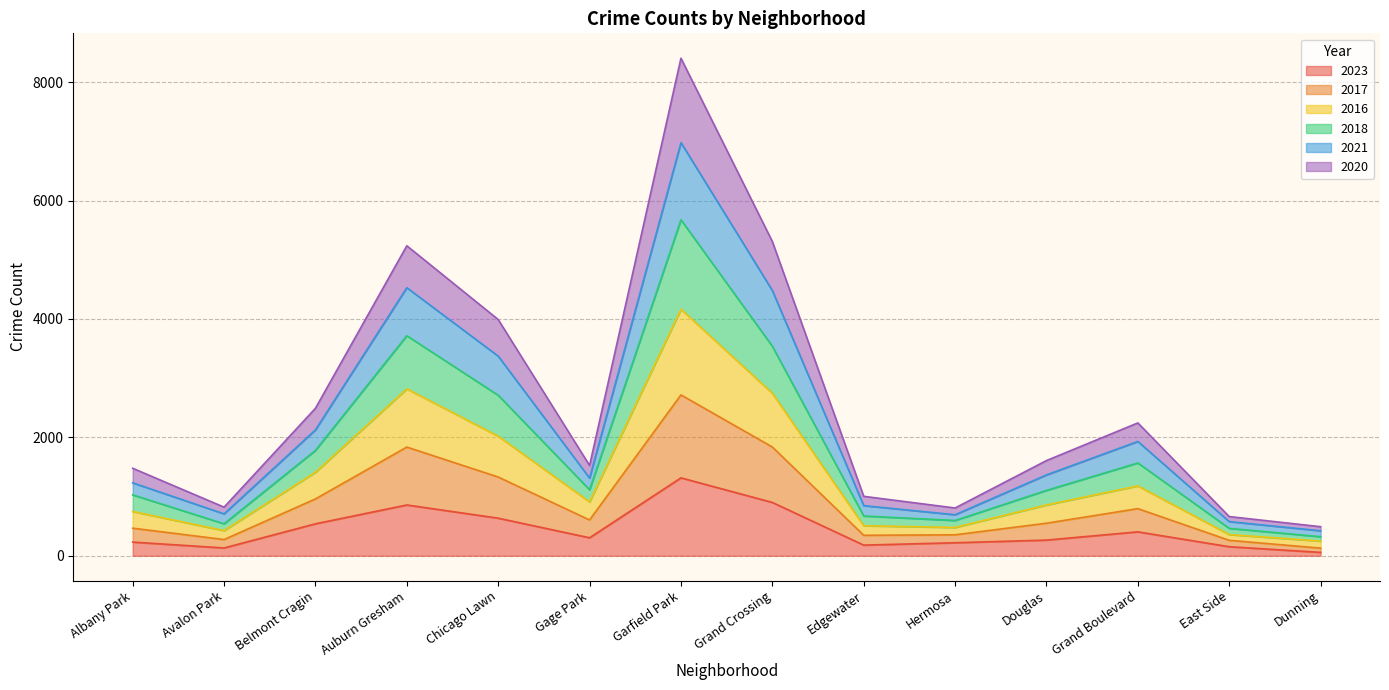

At which category does 2017 reach its first local peak?

Auburn Gresham